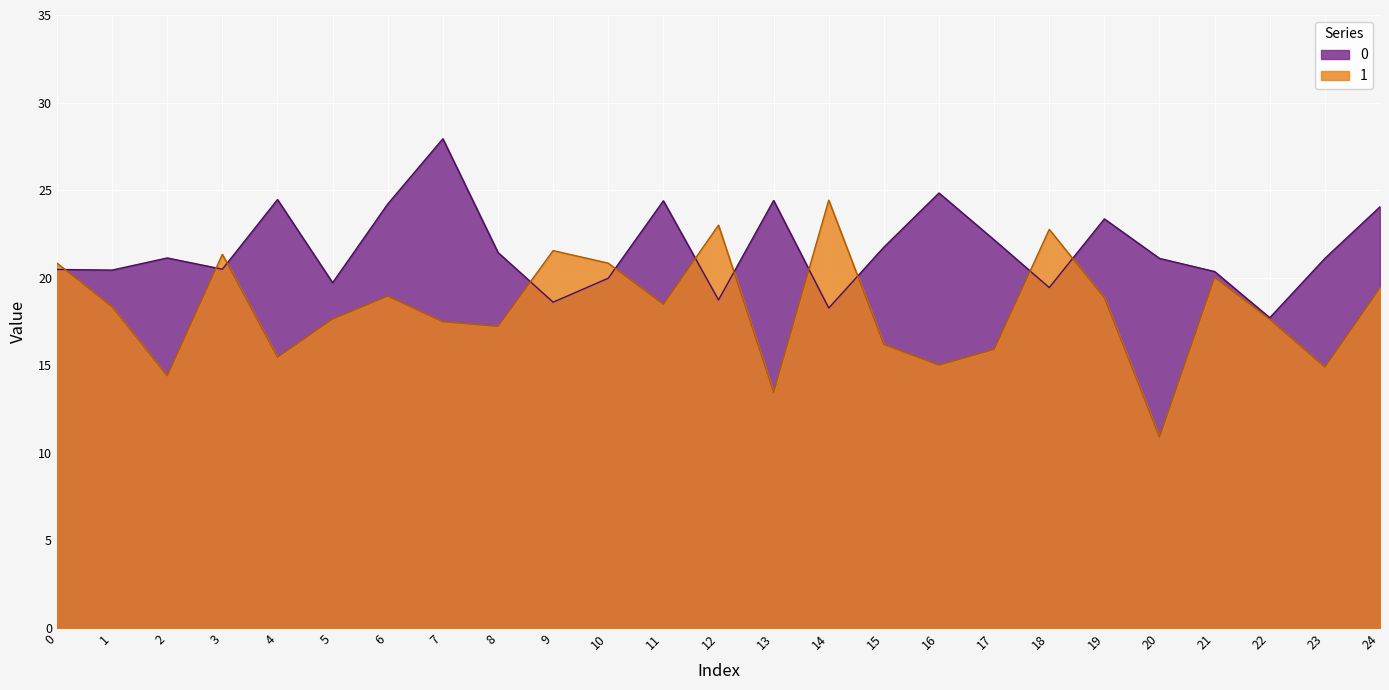

At which label does 1 reach its peak?

14